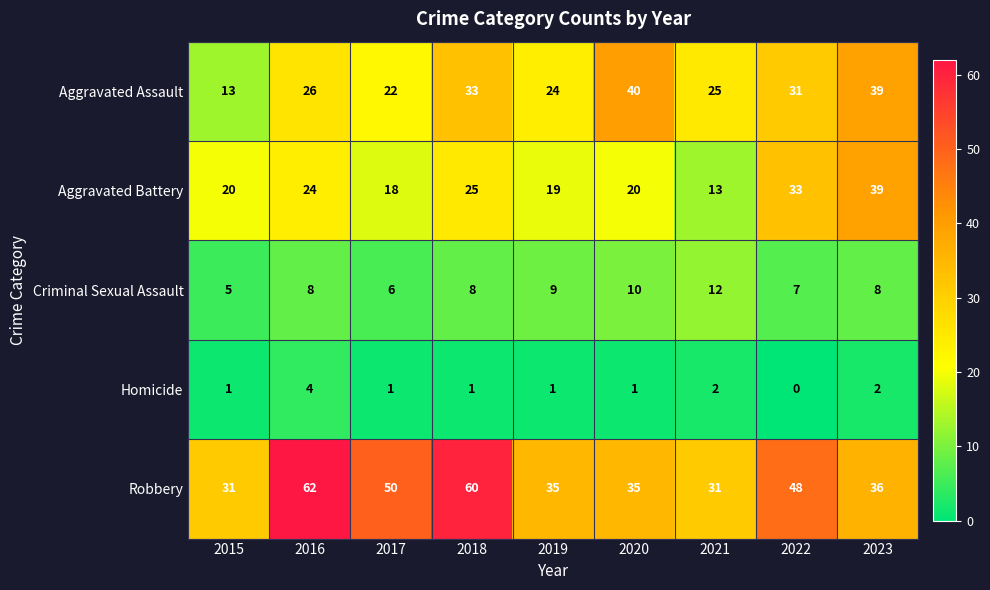

What is the approximate value of Criminal Sexual Assault at 2022?

7